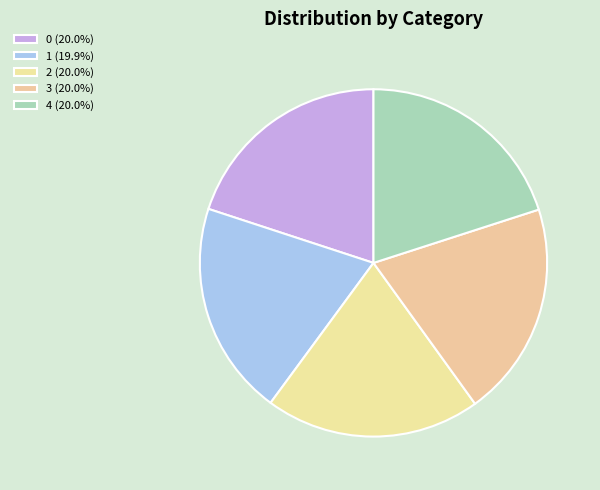

What is the total percentage of 4 and 3?

40.1%